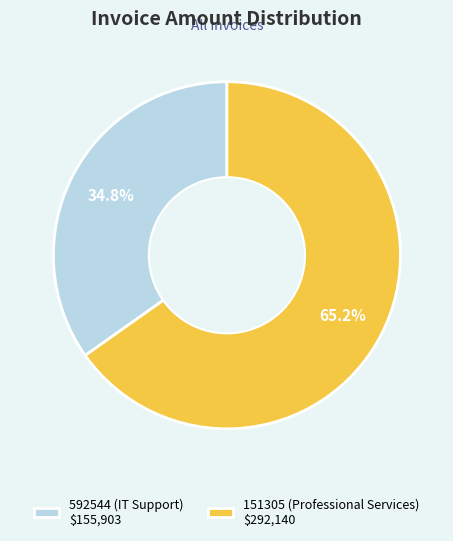

To the nearest percent, what is the difference between the largest and smallest slice percentages?

30%